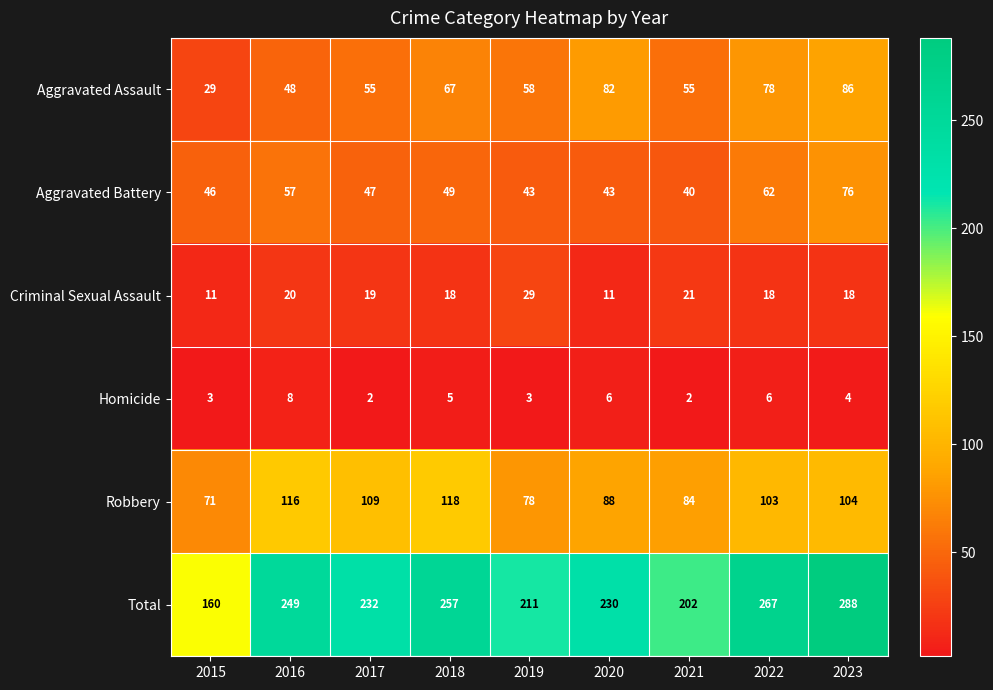

Count the number of categories in the chart.

9